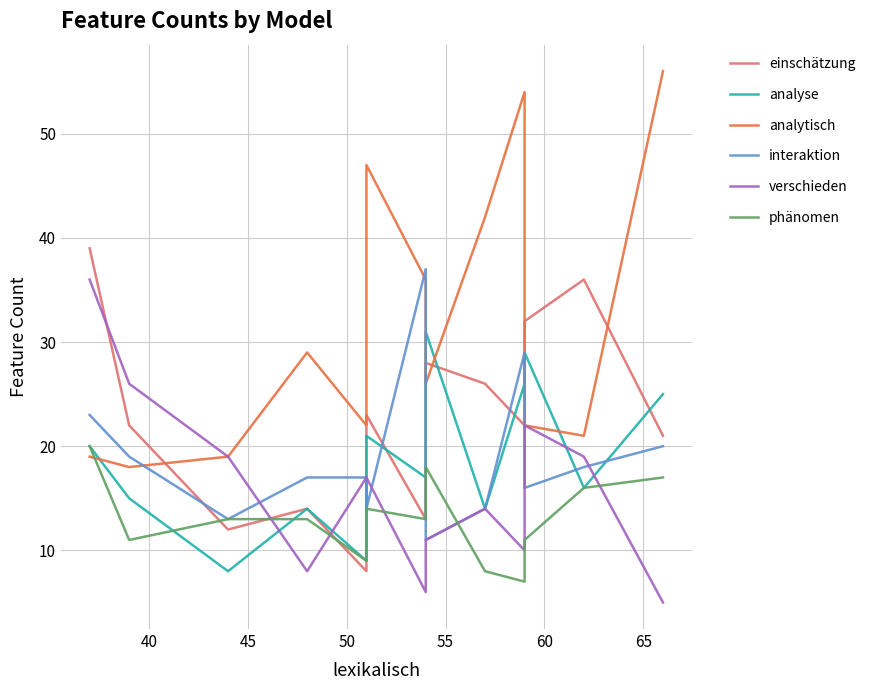

How many data points in interaktion are above 17?

6